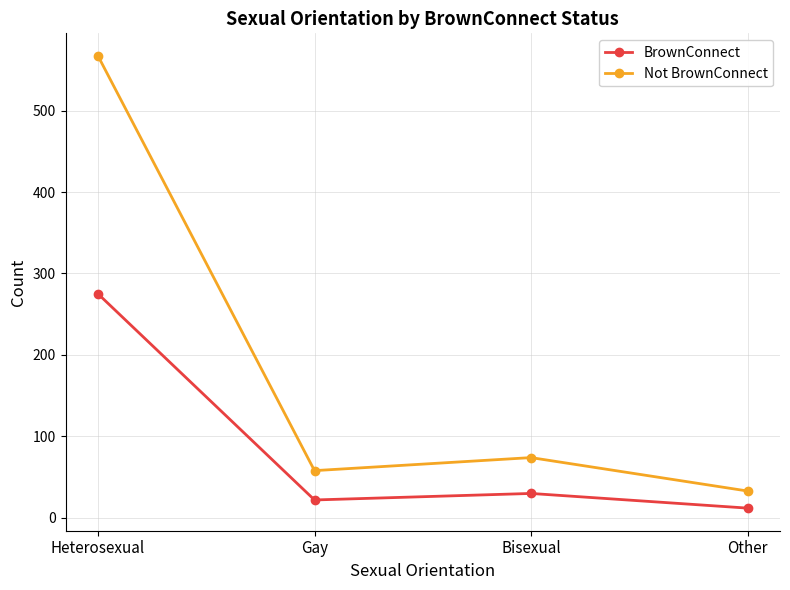

True or false: Not BrownConnect has a value of 33 at Other.

True